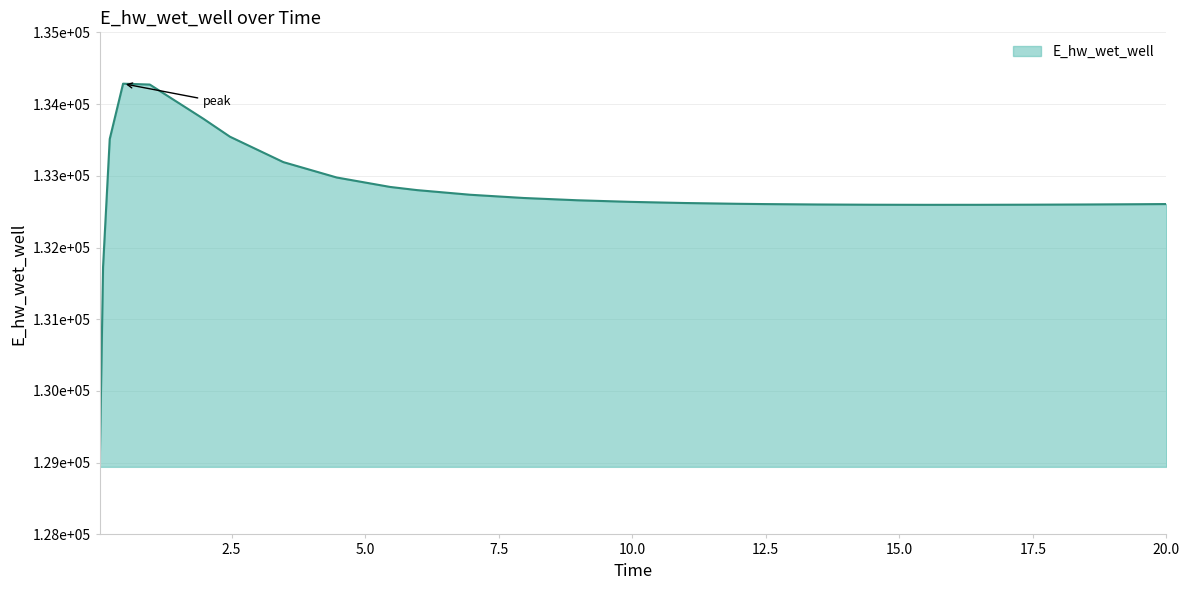

What is the average value?

132740.1